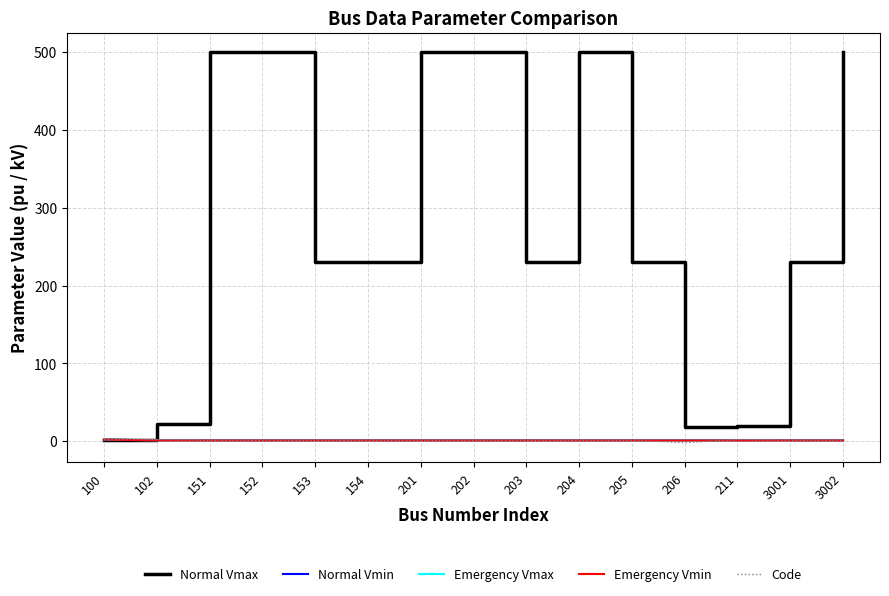

At which label is Emergency Vmin closest to 1?

102